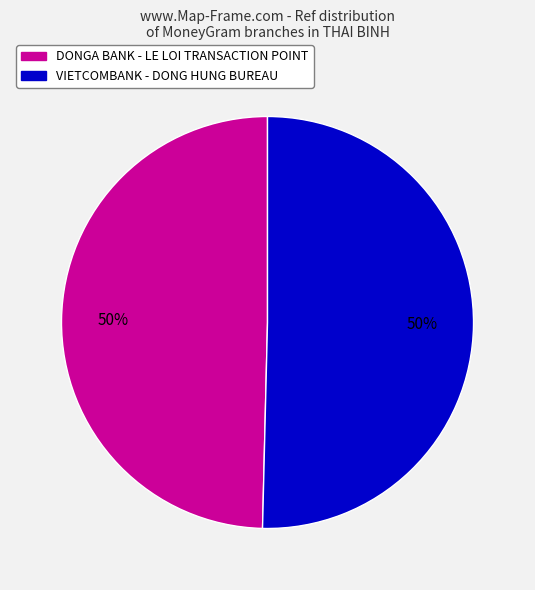

Do VIETCOMBANK - DONG HUNG BUREAU and DONGA BANK - LE LOI TRANSACTION POINT together represent more than half of the pie?

Yes